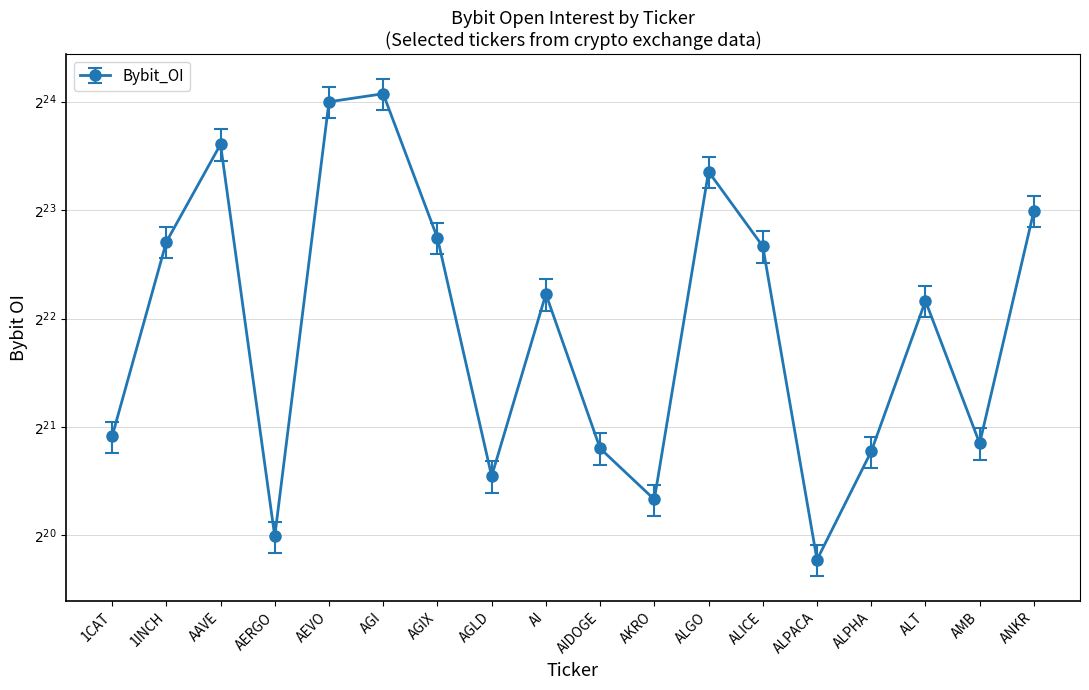

What is the maximum value shown in the chart?

17653444